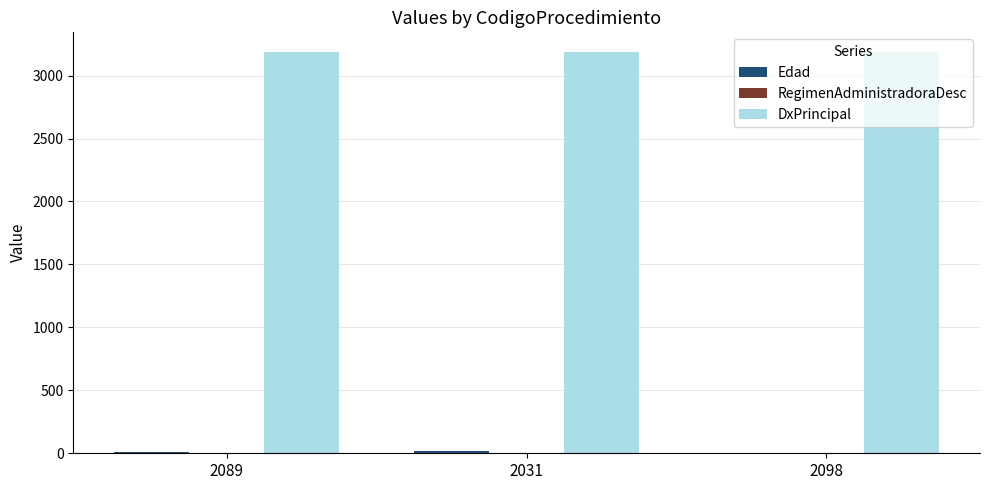

Which series has the largest total across all categories?

DxPrincipal